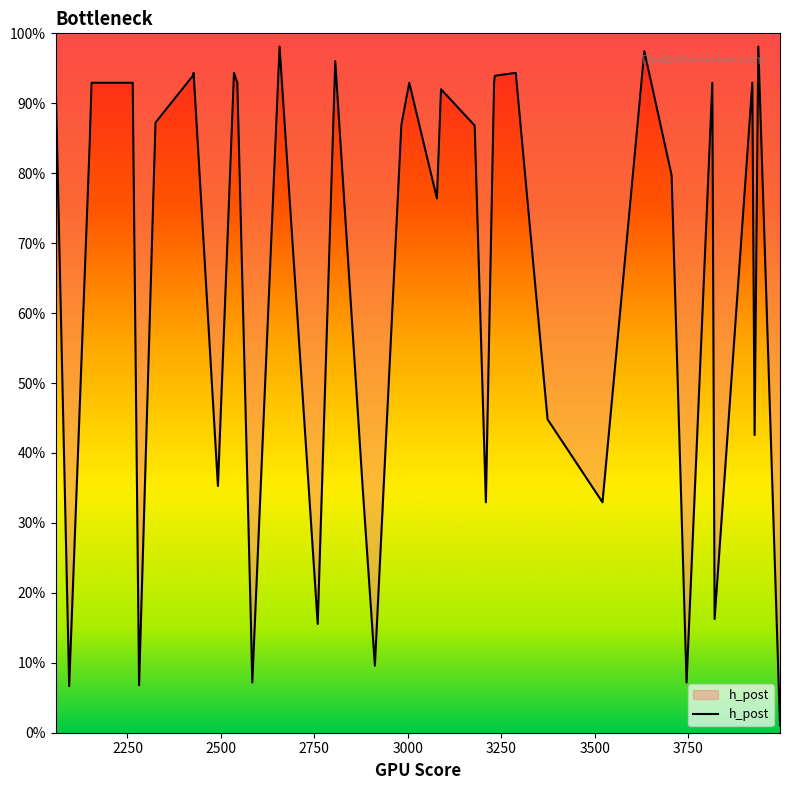

Does the chart display data point markers on the line(s)?

No